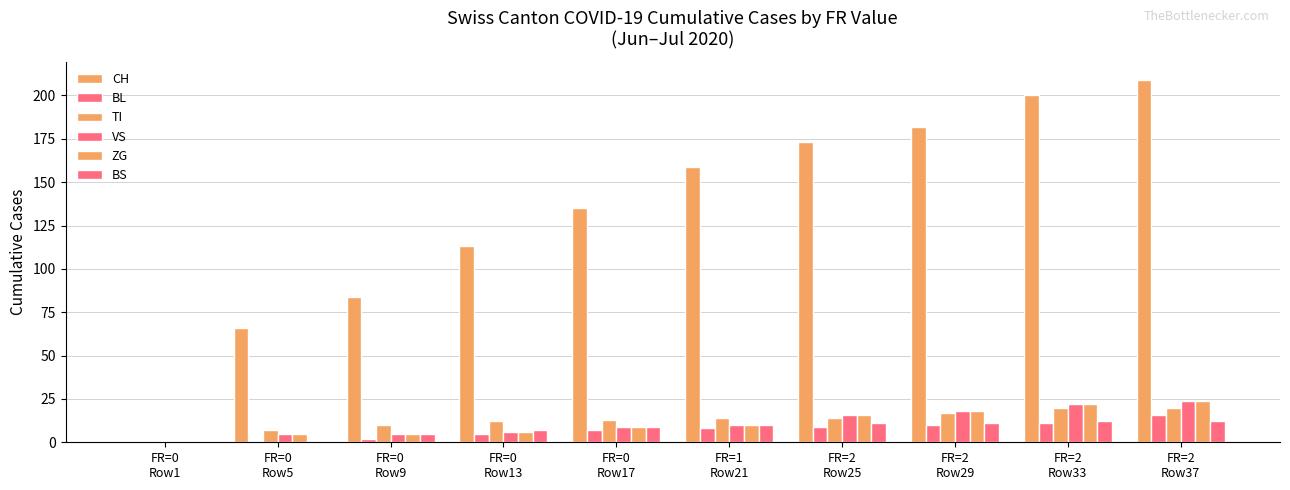

Reading left to right, list all the values displayed in this chart.

CH: 0	66	84	113	135	159	173	182	200	209
BL: 0	0	2	5	7	8	9	10	11	16
TI: 0	7	10	12	13	14	14	17	20	20
VS: 0	5	5	6	9	10	16	18	22	24
ZG: 0	5	5	6	9	10	16	18	22	24
BS: 0	1	5	7	9	10	11	11	12	12